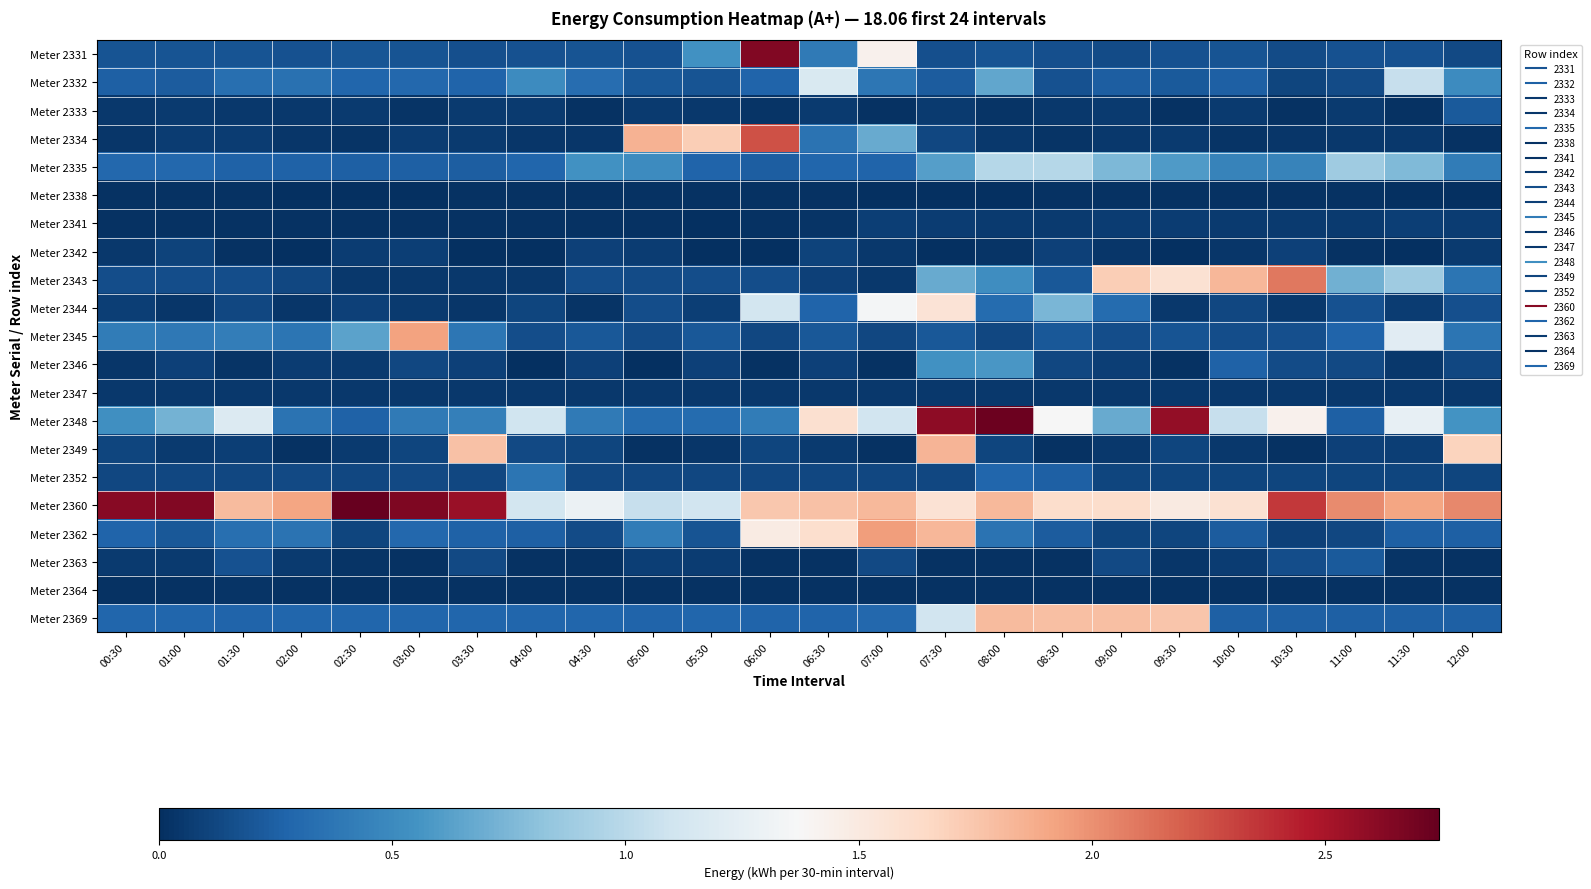

Reading left to right, extract all data points from this chart.

Meter 2331: 00:30=0.2	01:00=0.2	01:30=0.2	02:00=0.2	02:30=0.2	03:00=0.2	03:30=0.2	04:00=0.2	04:30=0.2	05:00=0.2	05:30=0.5	06:00=2.6	06:30=0.4	07:00=1.4	07:30=0.2	08:00=0.2	08:30=0.2	09:00=0.1	09:30=0.2	10:00=0.2	10:30=0.1	11:00=0.2	11:30=0.2	12:00=0.1
Meter 2332: 00:30=0.3	01:00=0.2	01:30=0.3	02:00=0.3	02:30=0.3	03:00=0.3	03:30=0.3	04:00=0.5	04:30=0.3	05:00=0.2	05:30=0.2	06:00=0.3	06:30=1.2	07:00=0.4	07:30=0.2	08:00=0.7	08:30=0.2	09:00=0.2	09:30=0.2	10:00=0.2	10:30=0.1	11:00=0.1	11:30=1.1	12:00=0.5
Meter 2333: 00:30=0.0	01:00=0.1	01:30=0.0	02:00=0.0	02:30=0.1	03:00=0.0	03:30=0.1	04:00=0.1	04:30=0.0	05:00=0.1	05:30=0.0	06:00=0.0	06:30=0.1	07:00=0.0	07:30=0.1	08:00=0.0	08:30=0.1	09:00=0.1	09:30=0.0	10:00=0.1	10:30=0.0	11:00=0.1	11:30=0.0	12:00=0.2
Meter 2334: 00:30=0.0	01:00=0.1	01:30=0.1	02:00=0.0	02:30=0.0	03:00=0.1	03:30=0.1	04:00=0.0	04:30=0.0	05:00=1.8	05:30=1.7	06:00=2.2	06:30=0.4	07:00=0.7	07:30=0.1	08:00=0.0	08:30=0.0	09:00=0.1	09:30=0.1	10:00=0.0	10:30=0.0	11:00=0.1	11:30=0.1	12:00=0.0
Meter 2335: 00:30=0.3	01:00=0.3	01:30=0.3	02:00=0.3	02:30=0.3	03:00=0.3	03:30=0.2	04:00=0.3	04:30=0.5	05:00=0.5	05:30=0.3	06:00=0.2	06:30=0.3	07:00=0.3	07:30=0.6	08:00=1.0	08:30=1.0	09:00=0.8	09:30=0.6	10:00=0.5	10:30=0.5	11:00=0.9	11:30=0.8	12:00=0.4
Meter 2338: 00:30=0.0	01:00=0.0	01:30=0.0	02:00=0.0	02:30=0.0	03:00=0.0	03:30=0.0	04:00=0.0	04:30=0.0	05:00=0.0	05:30=0.0	06:00=0.0	06:30=0.0	07:00=0.0	07:30=0.0	08:00=0.0	08:30=0.0	09:00=0.0	09:30=0.0	10:00=0.0	10:30=0.0	11:00=0.0	11:30=0.0	12:00=0.0
Meter 2341: 00:30=0.0	01:00=0.0	01:30=0.0	02:00=0.0	02:30=0.0	03:00=0.0	03:30=0.0	04:00=0.0	04:30=0.0	05:00=0.0	05:30=0.0	06:00=0.0	06:30=0.0	07:00=0.1	07:30=0.1	08:00=0.1	08:30=0.1	09:00=0.1	09:30=0.1	10:00=0.1	10:30=0.1	11:00=0.1	11:30=0.1	12:00=0.1
Meter 2342: 00:30=0.0	01:00=0.1	01:30=0.0	02:00=0.0	02:30=0.1	03:00=0.1	03:30=0.0	04:00=0.0	04:30=0.1	05:00=0.1	05:30=0.0	06:00=0.0	06:30=0.1	07:00=0.1	07:30=0.0	08:00=0.0	08:30=0.1	09:00=0.0	09:30=0.0	10:00=0.0	10:30=0.1	11:00=0.0	11:30=0.0	12:00=0.1
Meter 2343: 00:30=0.2	01:00=0.2	01:30=0.2	02:00=0.1	02:30=0.0	03:00=0.0	03:30=0.0	04:00=0.0	04:30=0.2	05:00=0.1	05:30=0.2	06:00=0.2	06:30=0.1	07:00=0.0	07:30=0.7	08:00=0.5	08:30=0.2	09:00=1.7	09:30=1.6	10:00=1.8	10:30=2.1	11:00=0.7	11:30=0.9	12:00=0.4
Meter 2344: 00:30=0.1	01:00=0.0	01:30=0.1	02:00=0.0	02:30=0.1	03:00=0.1	03:30=0.0	04:00=0.1	04:30=0.0	05:00=0.2	05:30=0.1	06:00=1.1	06:30=0.3	07:00=1.3	07:30=1.6	08:00=0.3	08:30=0.7	09:00=0.3	09:30=0.0	10:00=0.1	10:30=0.0	11:00=0.2	11:30=0.1	12:00=0.2
Meter 2345: 00:30=0.4	01:00=0.4	01:30=0.4	02:00=0.4	02:30=0.6	03:00=1.9	03:30=0.4	04:00=0.2	04:30=0.2	05:00=0.1	05:30=0.2	06:00=0.1	06:30=0.2	07:00=0.1	07:30=0.2	08:00=0.1	08:30=0.2	09:00=0.2	09:30=0.2	10:00=0.2	10:30=0.2	11:00=0.3	11:30=1.2	12:00=0.4
Meter 2346: 00:30=0.0	01:00=0.1	01:30=0.0	02:00=0.1	02:30=0.1	03:00=0.1	03:30=0.1	04:00=0.0	04:30=0.1	05:00=0.0	05:30=0.1	06:00=0.0	06:30=0.1	07:00=0.0	07:30=0.5	08:00=0.6	08:30=0.1	09:00=0.1	09:30=0.0	10:00=0.3	10:30=0.1	11:00=0.1	11:30=0.0	12:00=0.1
Meter 2347: 00:30=0.1	01:00=0.0	01:30=0.1	02:00=0.1	02:30=0.1	03:00=0.1	03:30=0.0	04:00=0.1	04:30=0.1	05:00=0.0	05:30=0.1	06:00=0.0	06:30=0.0	07:00=0.1	07:30=0.1	08:00=0.1	08:30=0.1	09:00=0.0	09:30=0.0	10:00=0.0	10:30=0.0	11:00=0.0	11:30=0.1	12:00=0.1
Meter 2348: 00:30=0.5	01:00=0.7	01:30=1.2	02:00=0.4	02:30=0.3	03:00=0.4	03:30=0.4	04:00=1.1	04:30=0.4	05:00=0.3	05:30=0.3	06:00=0.4	06:30=1.6	07:00=1.1	07:30=2.6	08:00=2.7	08:30=1.4	09:00=0.7	09:30=2.6	10:00=1.1	10:30=1.4	11:00=0.3	11:30=1.3	12:00=0.5
Meter 2349: 00:30=0.1	01:00=0.1	01:30=0.1	02:00=0.0	02:30=0.1	03:00=0.1	03:30=1.8	04:00=0.1	04:30=0.1	05:00=0.0	05:30=0.0	06:00=0.1	06:30=0.1	07:00=0.0	07:30=1.8	08:00=0.1	08:30=0.0	09:00=0.0	09:30=0.1	10:00=0.0	10:30=0.0	11:00=0.1	11:30=0.1	12:00=1.7
Meter 2352: 00:30=0.1	01:00=0.1	01:30=0.1	02:00=0.1	02:30=0.1	03:00=0.1	03:30=0.1	04:00=0.4	04:30=0.1	05:00=0.1	05:30=0.1	06:00=0.1	06:30=0.1	07:00=0.1	07:30=0.1	08:00=0.3	08:30=0.2	09:00=0.1	09:30=0.1	10:00=0.1	10:30=0.1	11:00=0.1	11:30=0.1	12:00=0.1
Meter 2360: 00:30=2.6	01:00=2.6	01:30=1.8	02:00=1.9	02:30=2.7	03:00=2.7	03:30=2.6	04:00=1.1	04:30=1.3	05:00=1.1	05:30=1.1	06:00=1.7	06:30=1.8	07:00=1.8	07:30=1.6	08:00=1.8	08:30=1.6	09:00=1.6	09:30=1.5	10:00=1.6	10:30=2.3	11:00=2.0	11:30=1.9	12:00=2.0
Meter 2362: 00:30=0.3	01:00=0.2	01:30=0.3	02:00=0.4	02:30=0.1	03:00=0.3	03:30=0.3	04:00=0.3	04:30=0.1	05:00=0.4	05:30=0.2	06:00=1.5	06:30=1.6	07:00=1.9	07:30=1.8	08:00=0.4	08:30=0.2	09:00=0.1	09:30=0.1	10:00=0.2	10:30=0.1	11:00=0.1	11:30=0.3	12:00=0.3
Meter 2363: 00:30=0.1	01:00=0.1	01:30=0.2	02:00=0.1	02:30=0.0	03:00=0.0	03:30=0.1	04:00=0.0	04:30=0.0	05:00=0.1	05:30=0.1	06:00=0.0	06:30=0.0	07:00=0.1	07:30=0.0	08:00=0.0	08:30=0.0	09:00=0.1	09:30=0.0	10:00=0.1	10:30=0.2	11:00=0.2	11:30=0.0	12:00=0.0
Meter 2364: 00:30=0.0	01:00=0.0	01:30=0.0	02:00=0.0	02:30=0.0	03:00=0.0	03:30=0.0	04:00=0.0	04:30=0.0	05:00=0.0	05:30=0.0	06:00=0.0	06:30=0.0	07:00=0.0	07:30=0.0	08:00=0.0	08:30=0.0	09:00=0.0	09:30=0.0	10:00=0.0	10:30=0.0	11:00=0.0	11:30=0.0	12:00=0.0
Meter 2369: 00:30=0.3	01:00=0.3	01:30=0.3	02:00=0.3	02:30=0.3	03:00=0.3	03:30=0.3	04:00=0.3	04:30=0.3	05:00=0.3	05:30=0.3	06:00=0.3	06:30=0.3	07:00=0.3	07:30=1.1	08:00=1.8	08:30=1.8	09:00=1.8	09:30=1.7	10:00=0.2	10:30=0.2	11:00=0.2	11:30=0.2	12:00=0.3